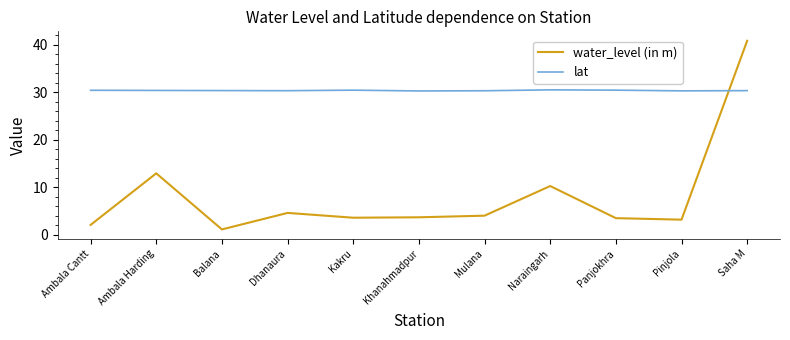

Which series ends up on top after the final intersection of lat and water_level (in m)?

water_level (in m)